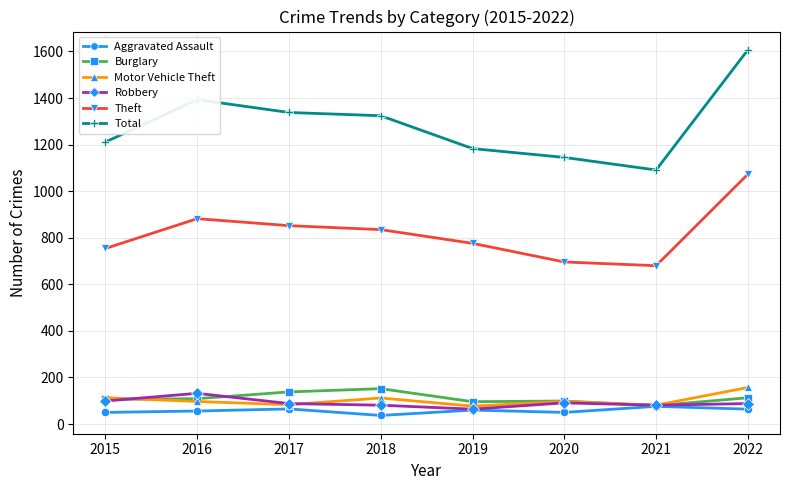

How many series are shown in this chart?

6